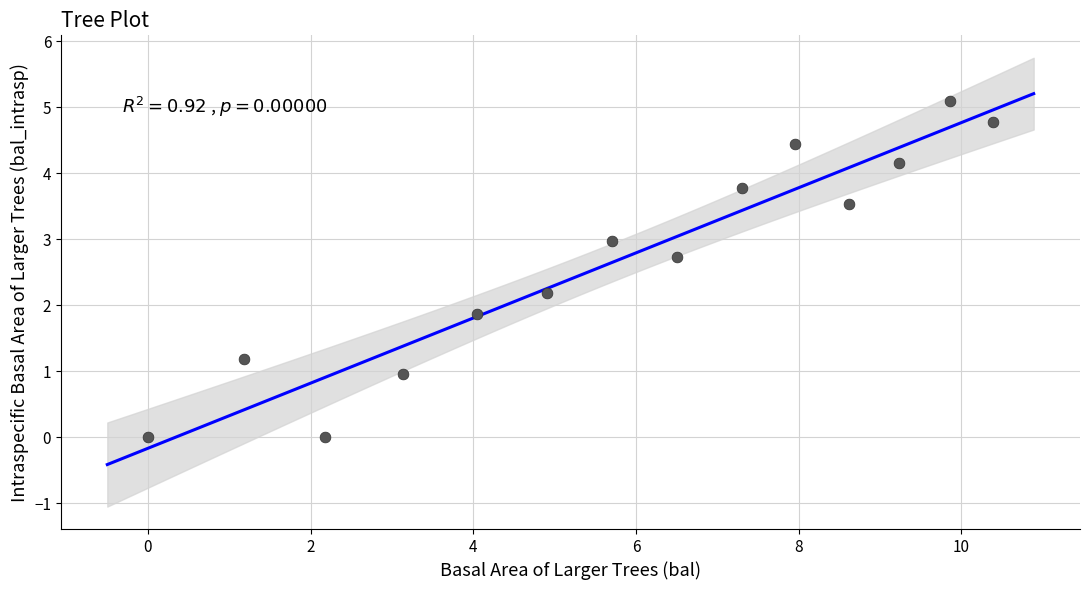

What is the range of X values (max minus min)?

10.4